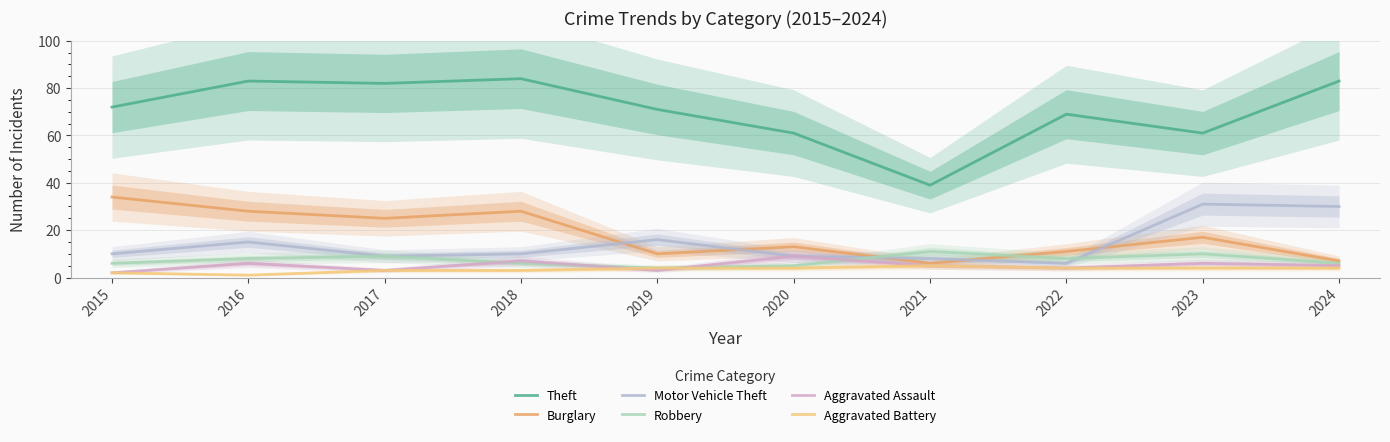

The value of Aggravated Battery at 2019 is 5. True or false?

False